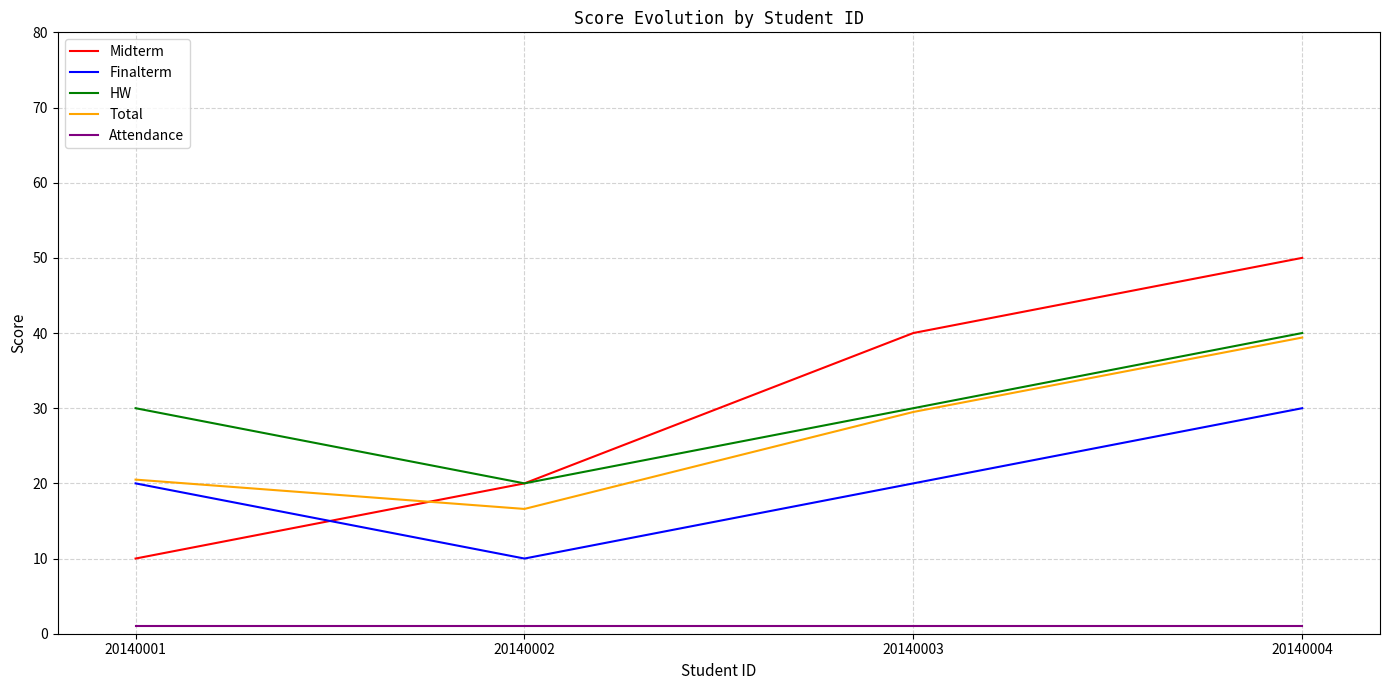

What is the minimum value shown in the chart?

1.0